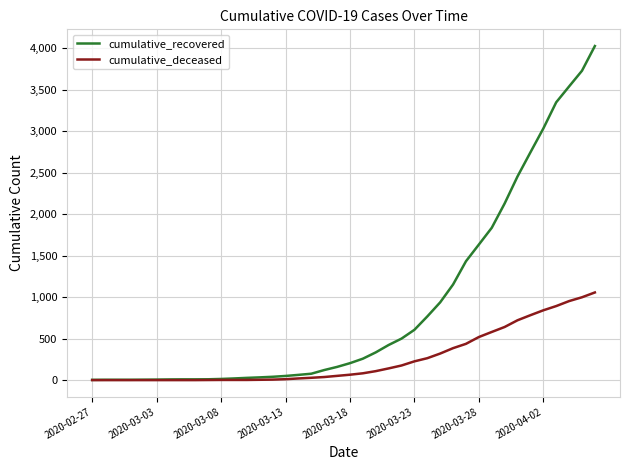

What is the greatest value displayed?

4025